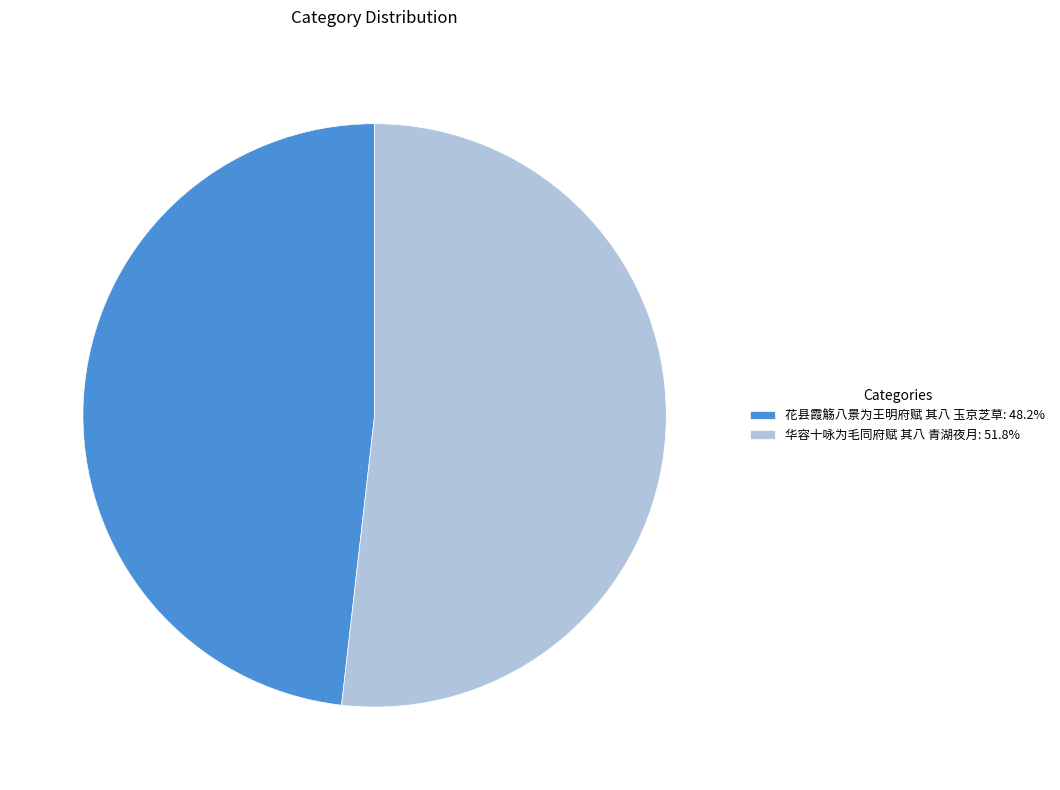

Combined, do 花县霞觞八景为王明府赋 其八 玉京芝草: 48.2% and 华容十咏为毛同府赋 其八 青湖夜月: 51.8% account for over 50%?

Yes